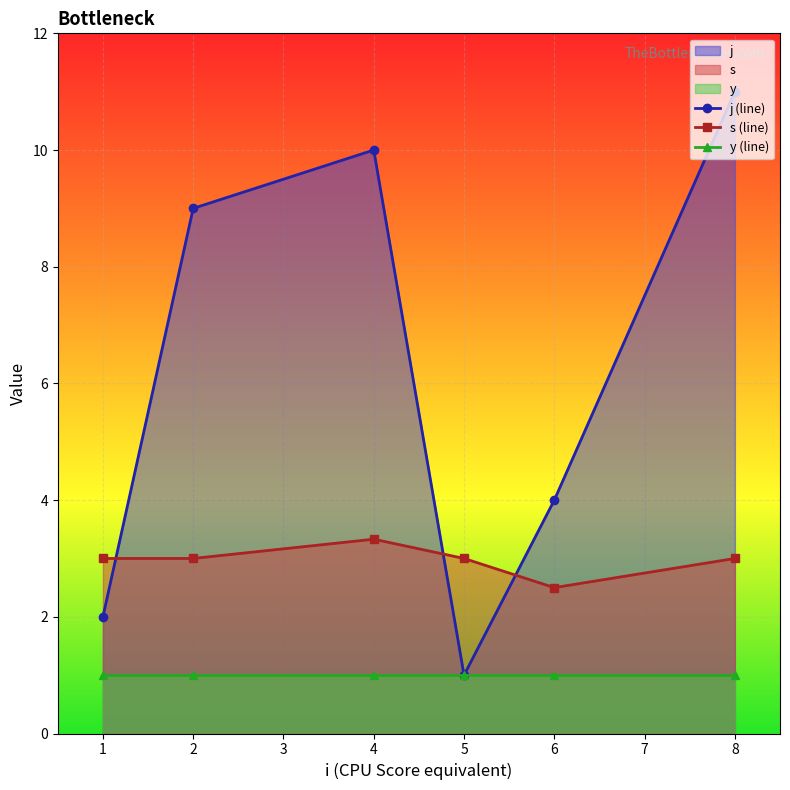

What is the maximum value shown in the chart?

11.0